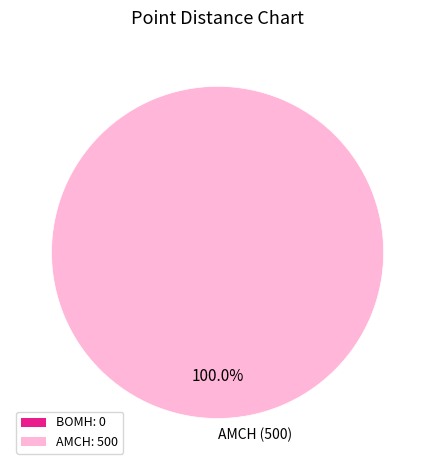

Rank the categories by value from lowest to highest.

AMCH (500)